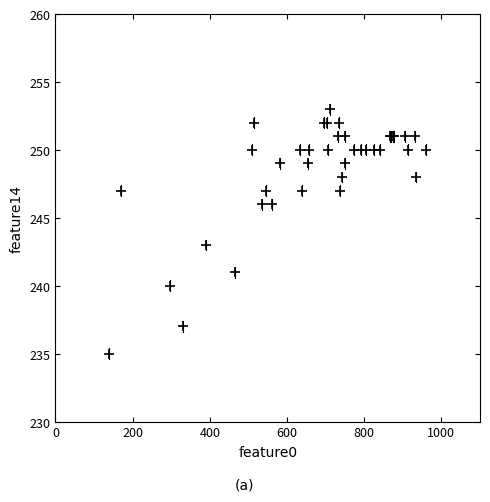

What Y value in the scatter plot is closest to 244?

243